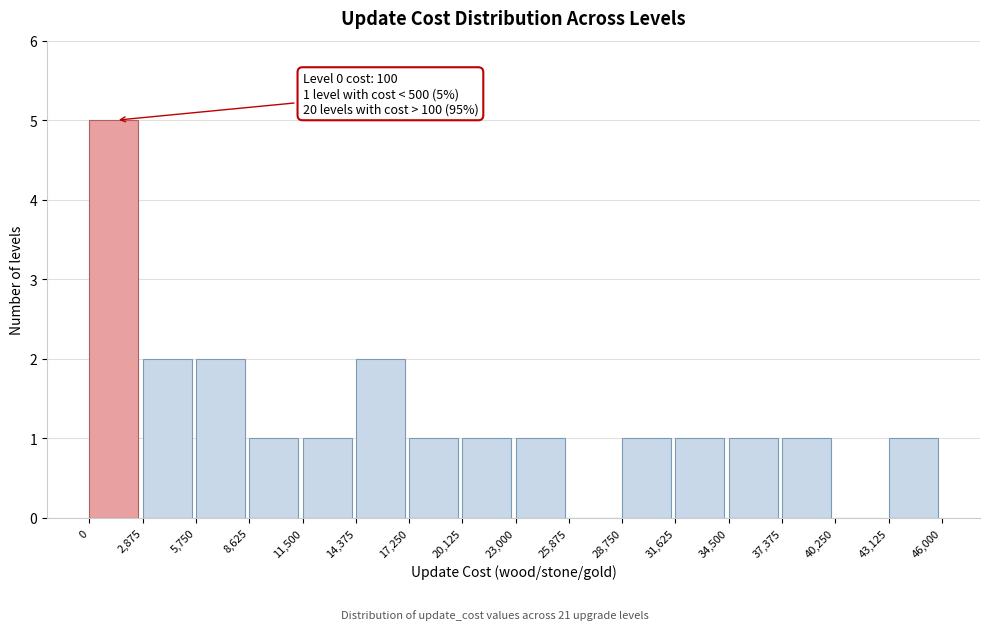

Over which range of the x-axis is the bar tallest?

0 to 2,875